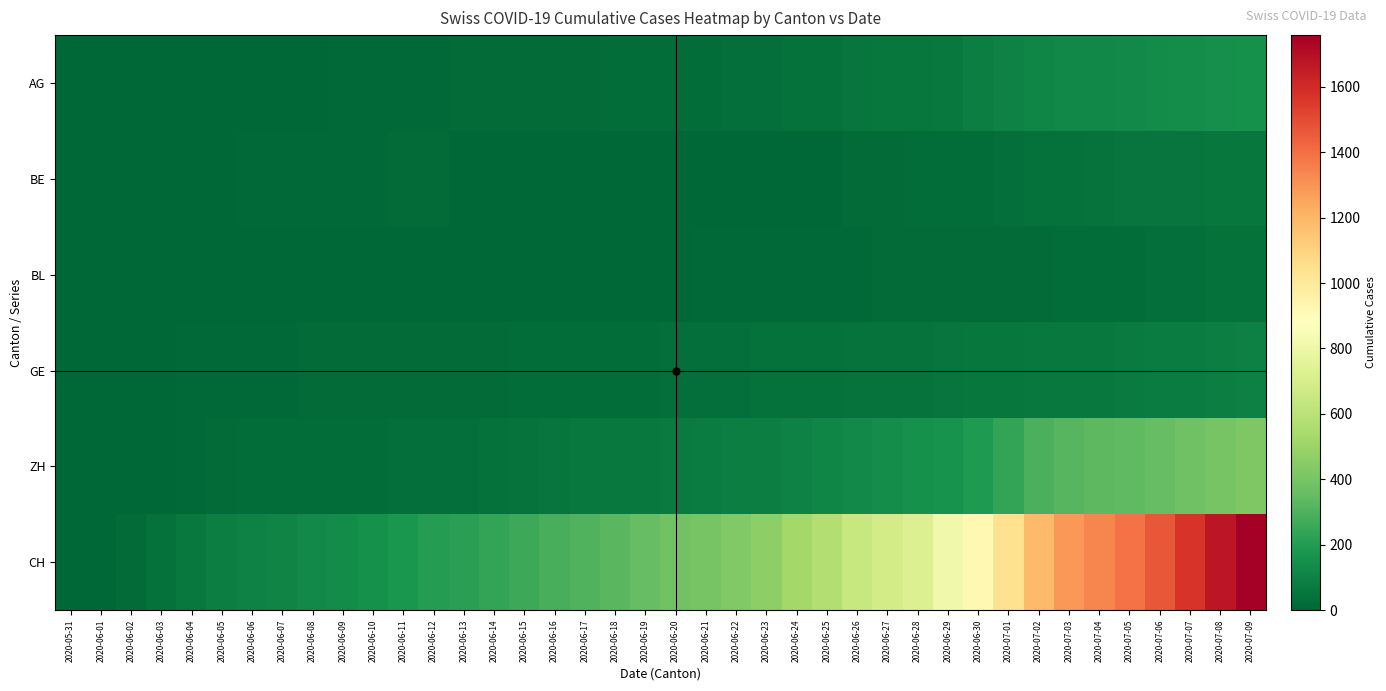

Between 2020-06-17 and 2020-06-23, which is larger?

2020-06-23